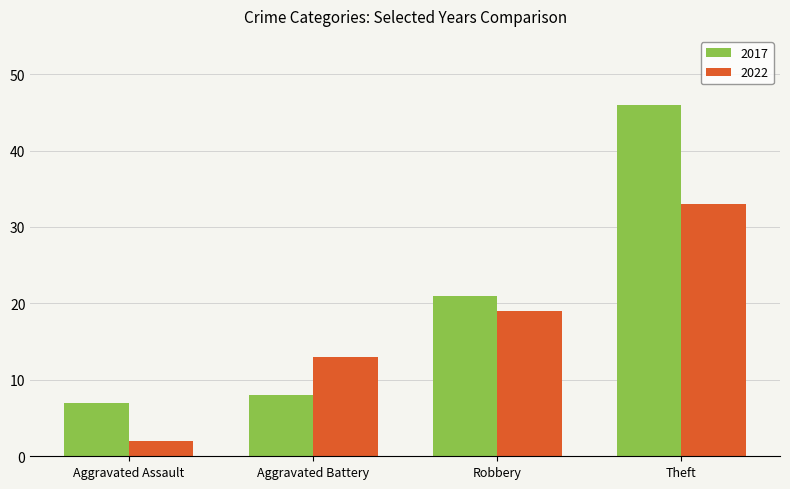

How many data points does each series have?

4